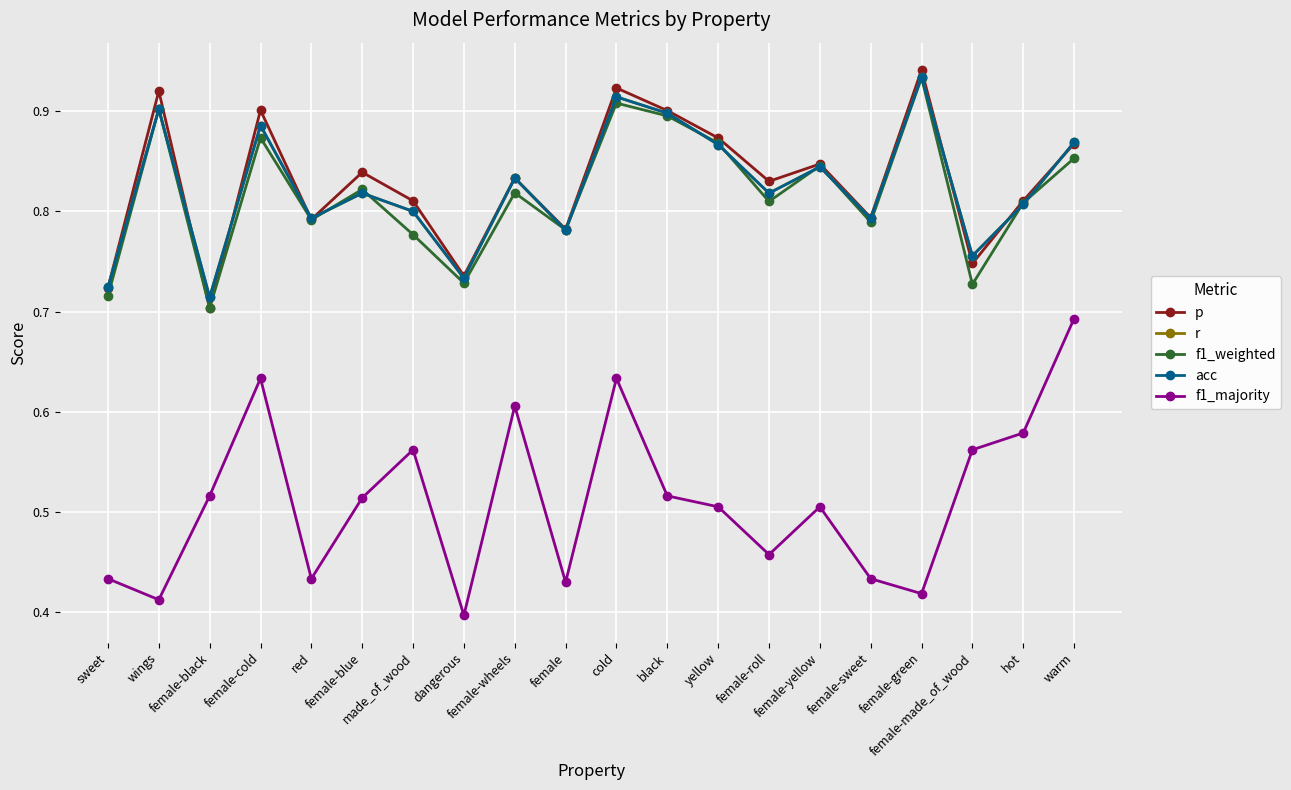

Does the chart have visible grid lines?

Yes